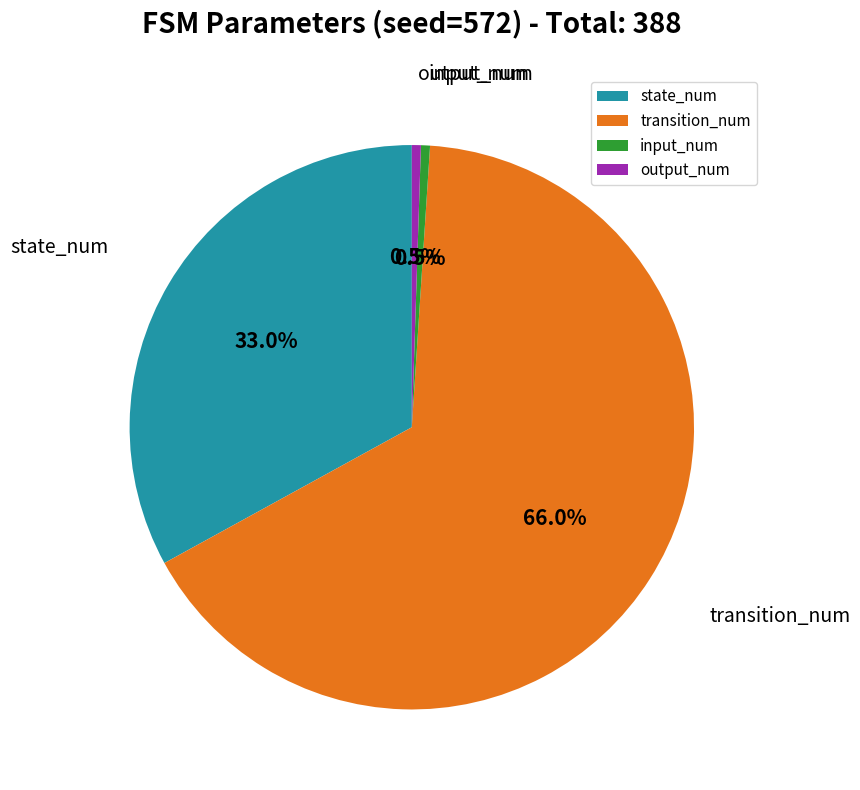

How many slices are in this pie chart?

4